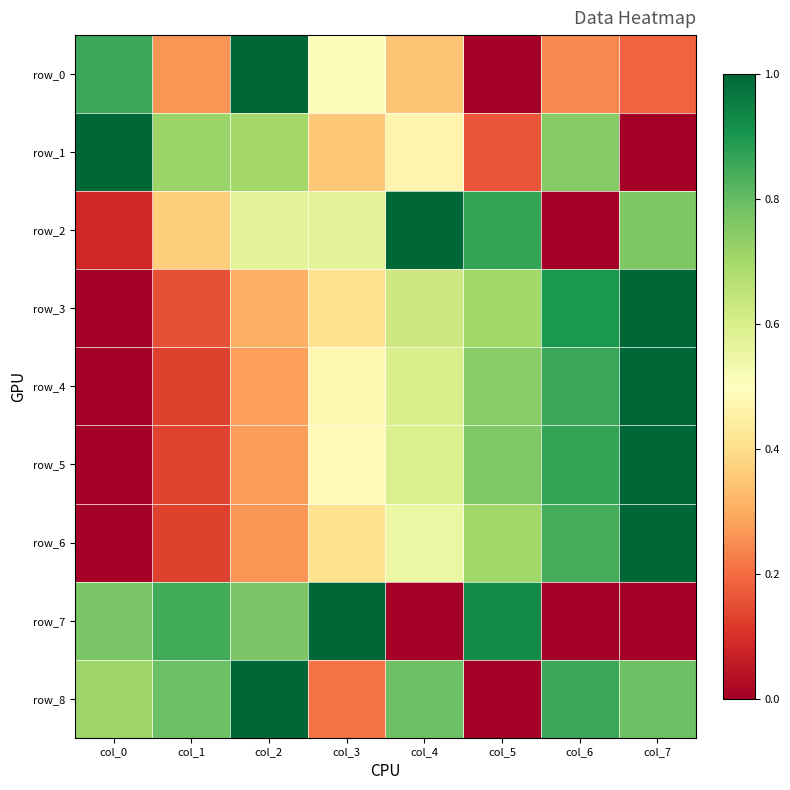

What is the maximum value shown in the chart?

1.0